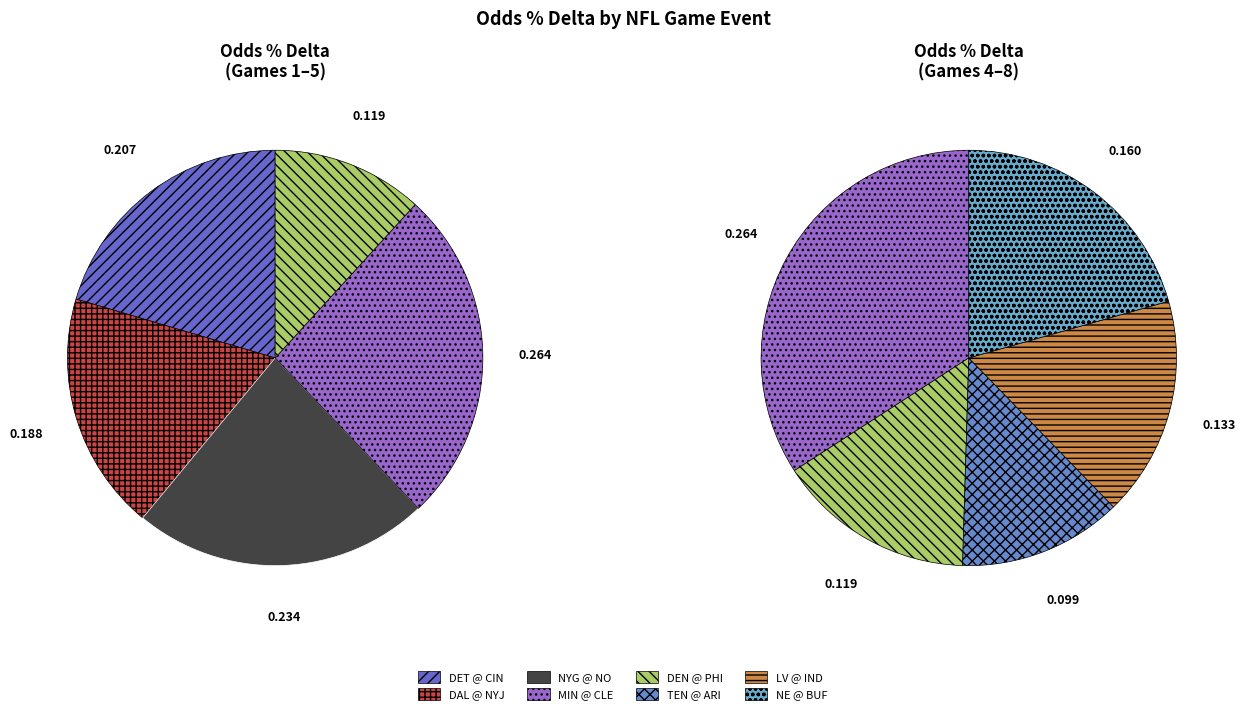

Does any single category account for the majority?

No